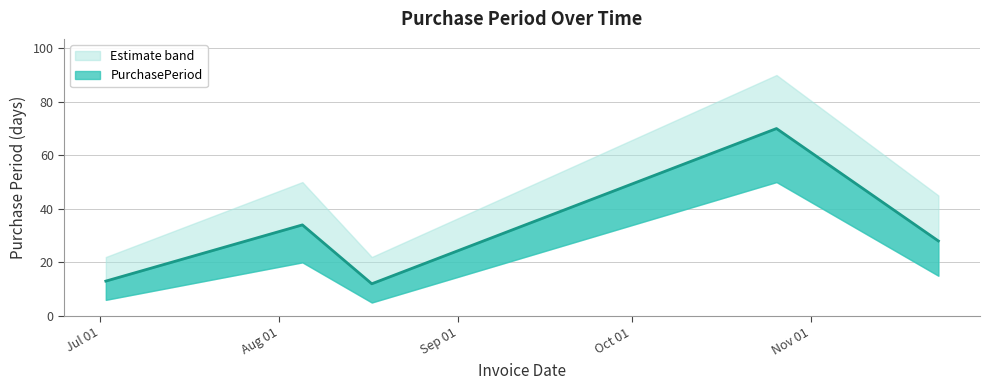

At which label does the data first exceed 28?

2015-08-05